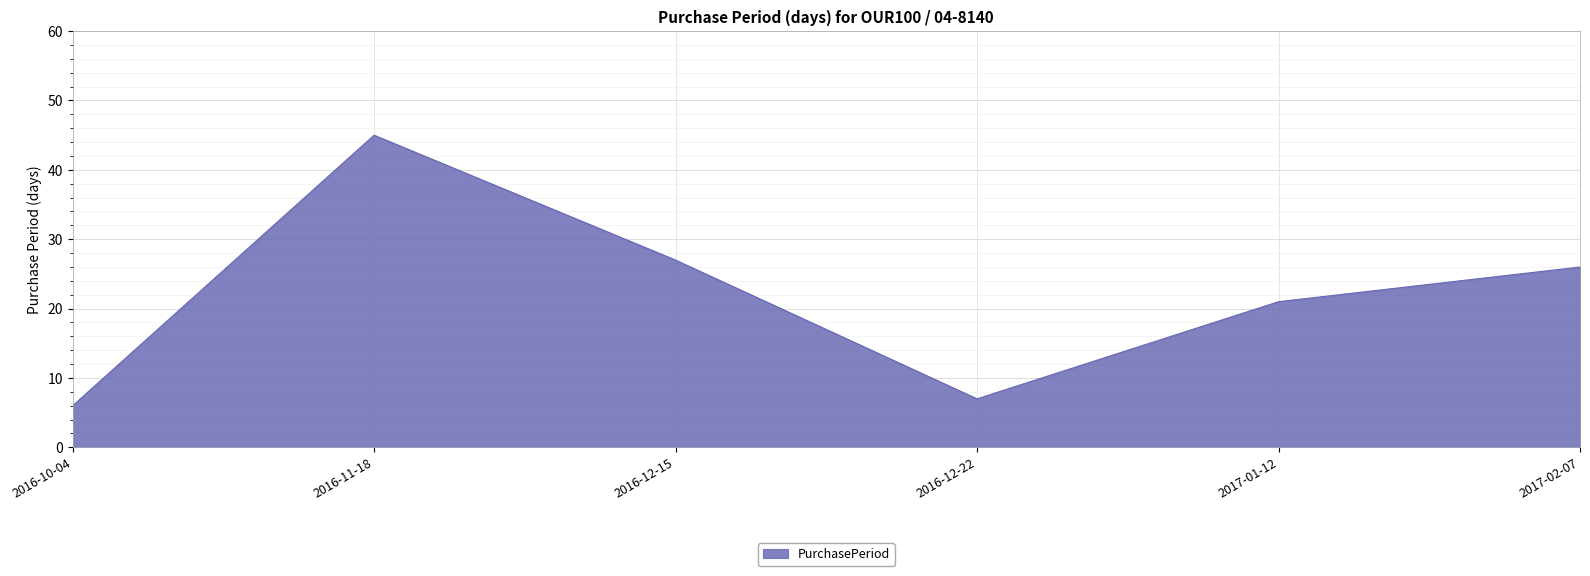

What position from the left is 2016-11-18?

2